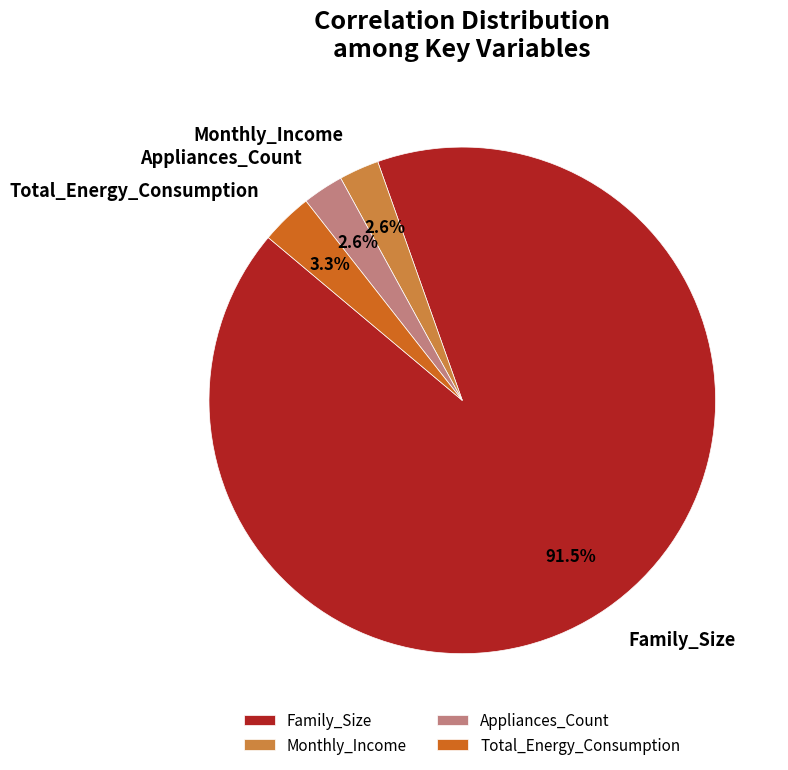

To the nearest percent, what portion does Monthly_Income represent?

3%